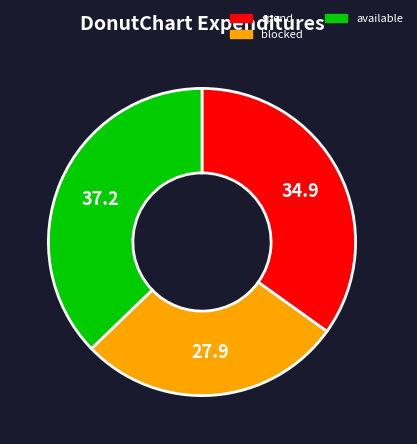

Does any single category account for the majority?

No